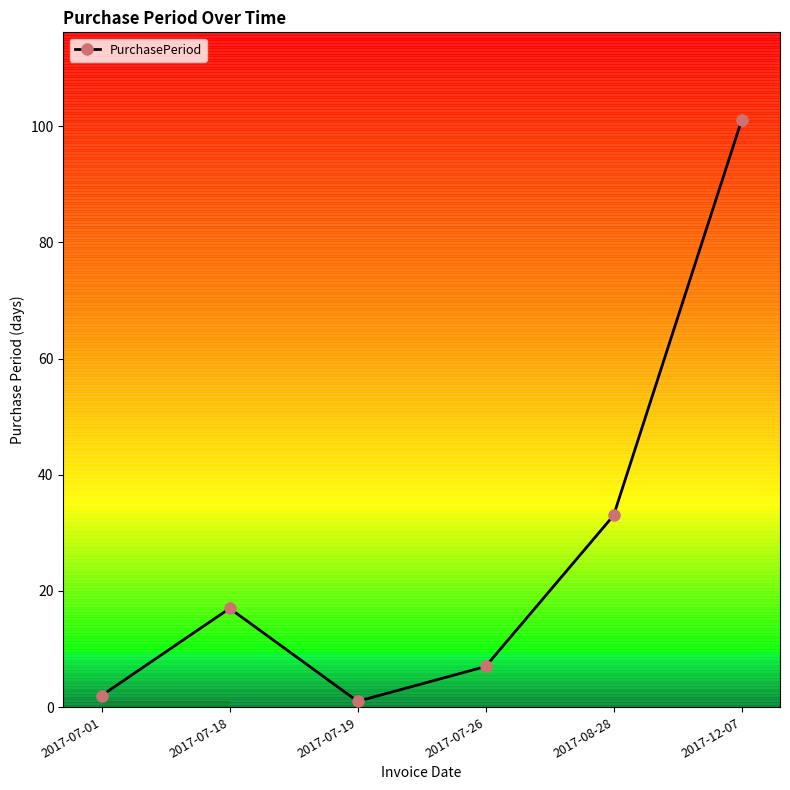

The value at 2017-07-19 is 1. True or false?

True